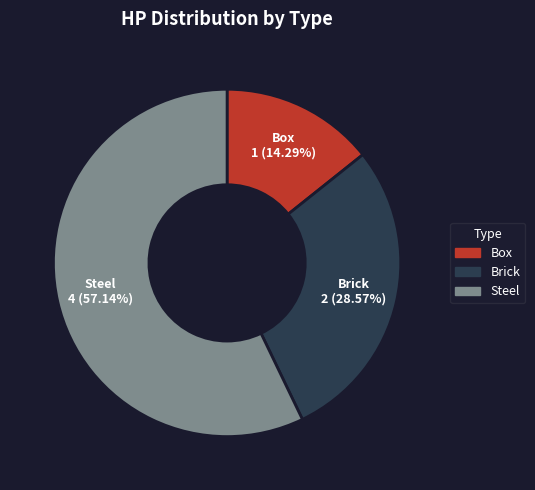

Do Box and Steel together represent more than half of the pie?

Yes